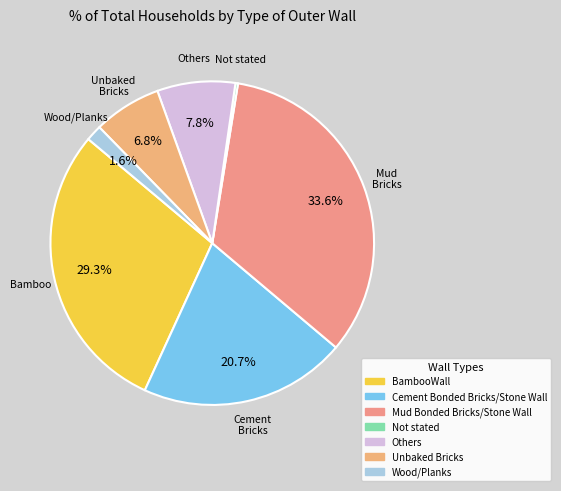

Is there any slice that represents more than half of the pie?

No